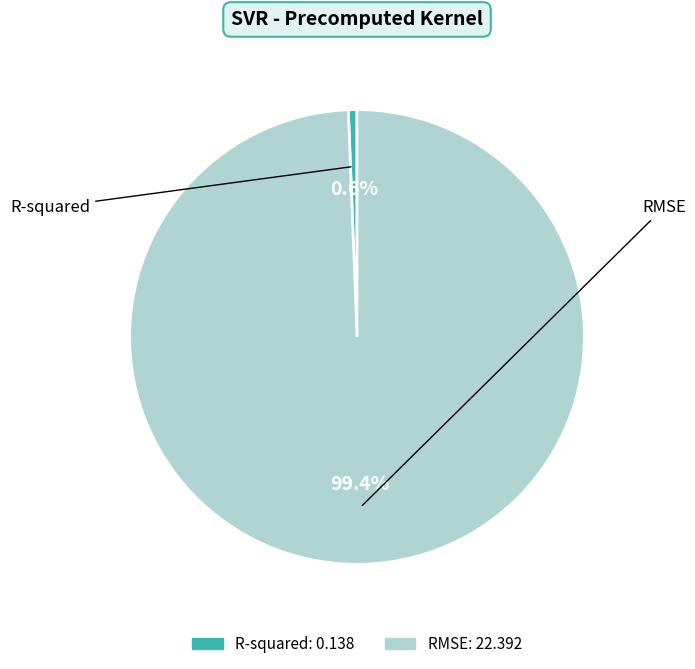

To the nearest percent, what is the difference between the RMSE and R-squared slice percentages?

99%